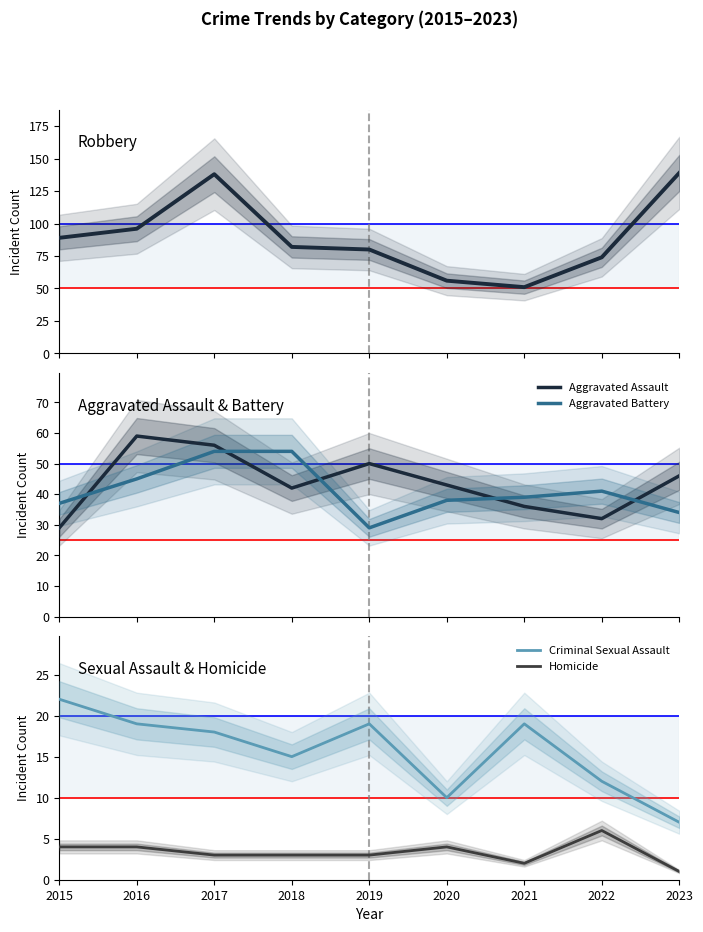

How many data points in Aggravated Battery are less than 39?

4